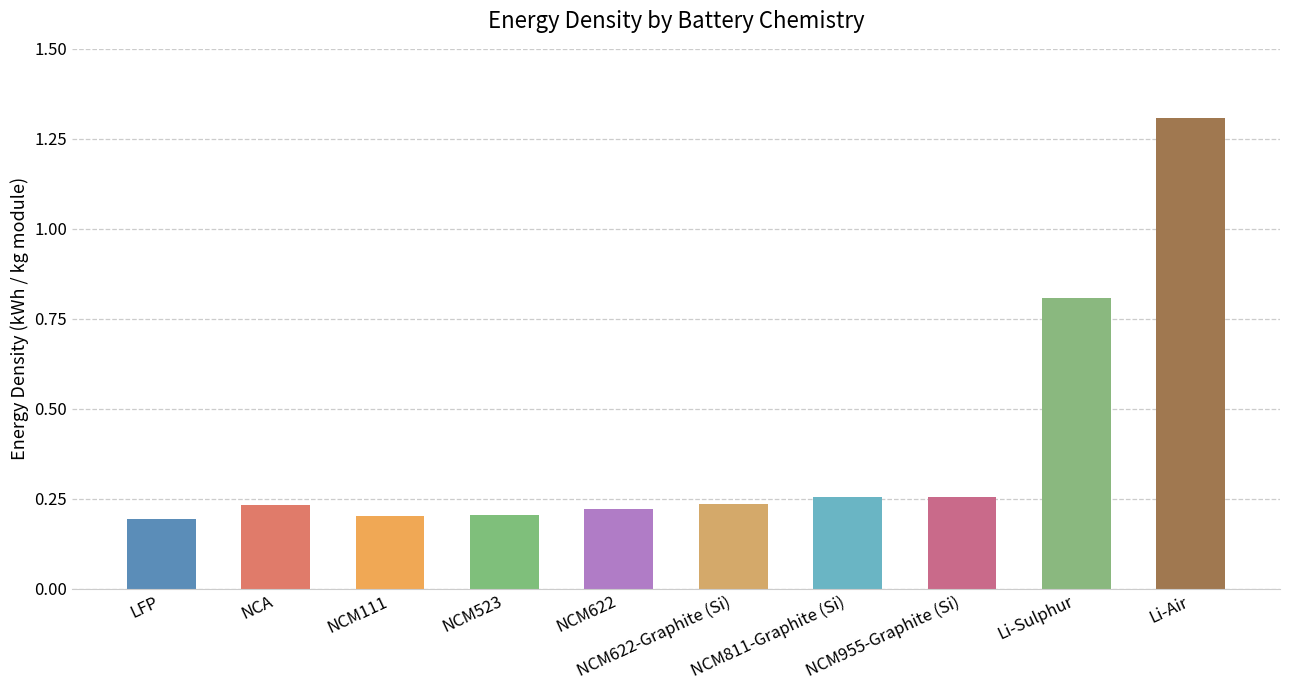

Between NCM811-Graphite (Si) and NCM523, which is larger?

NCM811-Graphite (Si)